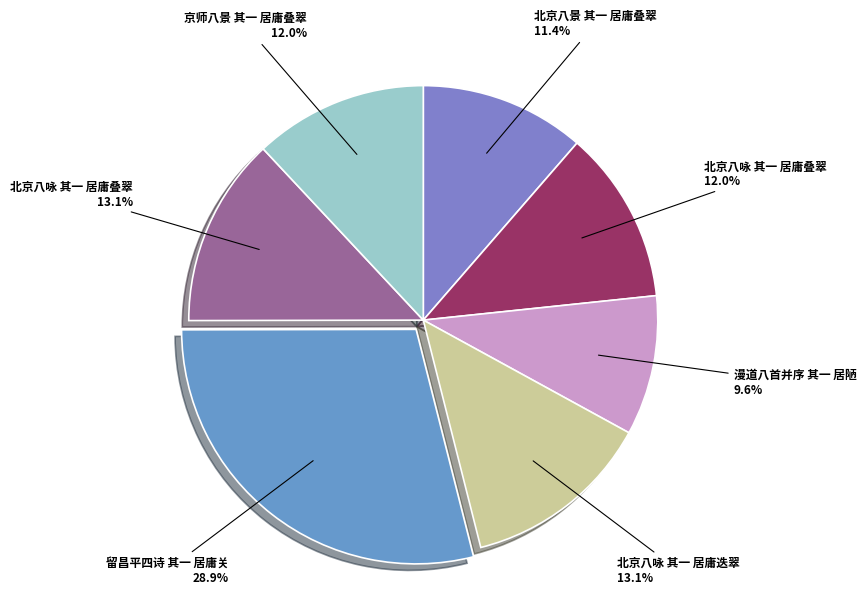

Which slice is the largest?

留昌平四诗 其一 居庸关